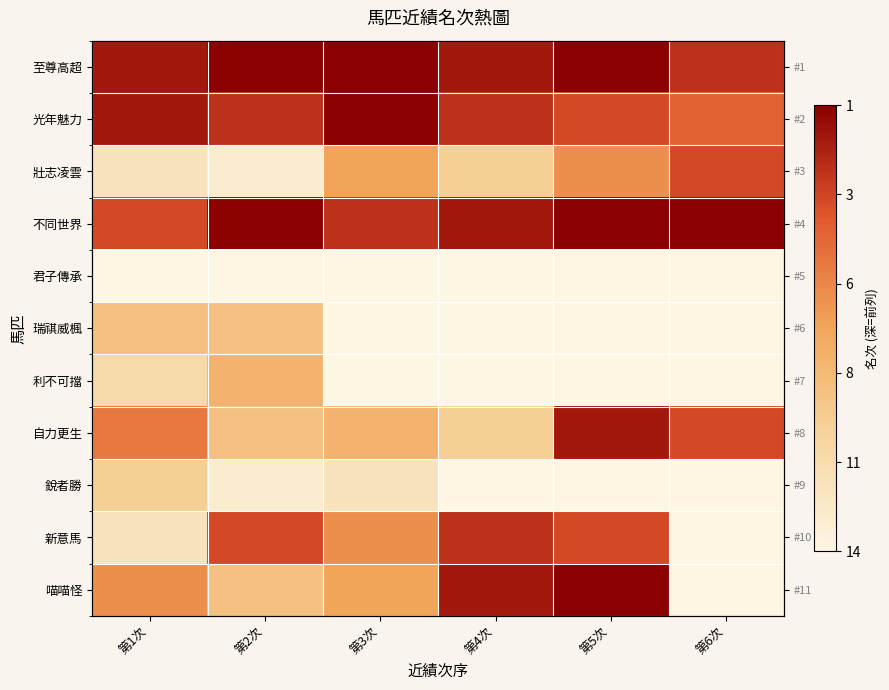

The 至尊高超 series shows 1.5 at 第1次. True or false?

False